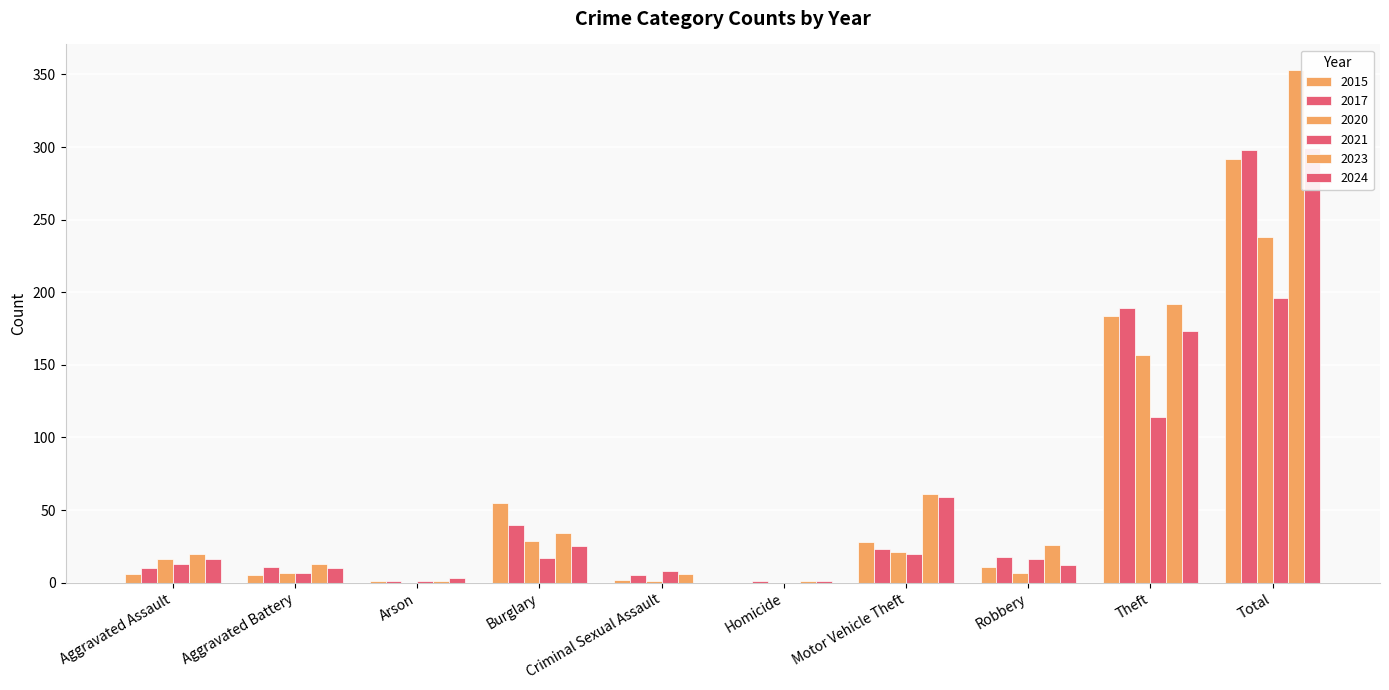

What position from the left is Burglary?

4